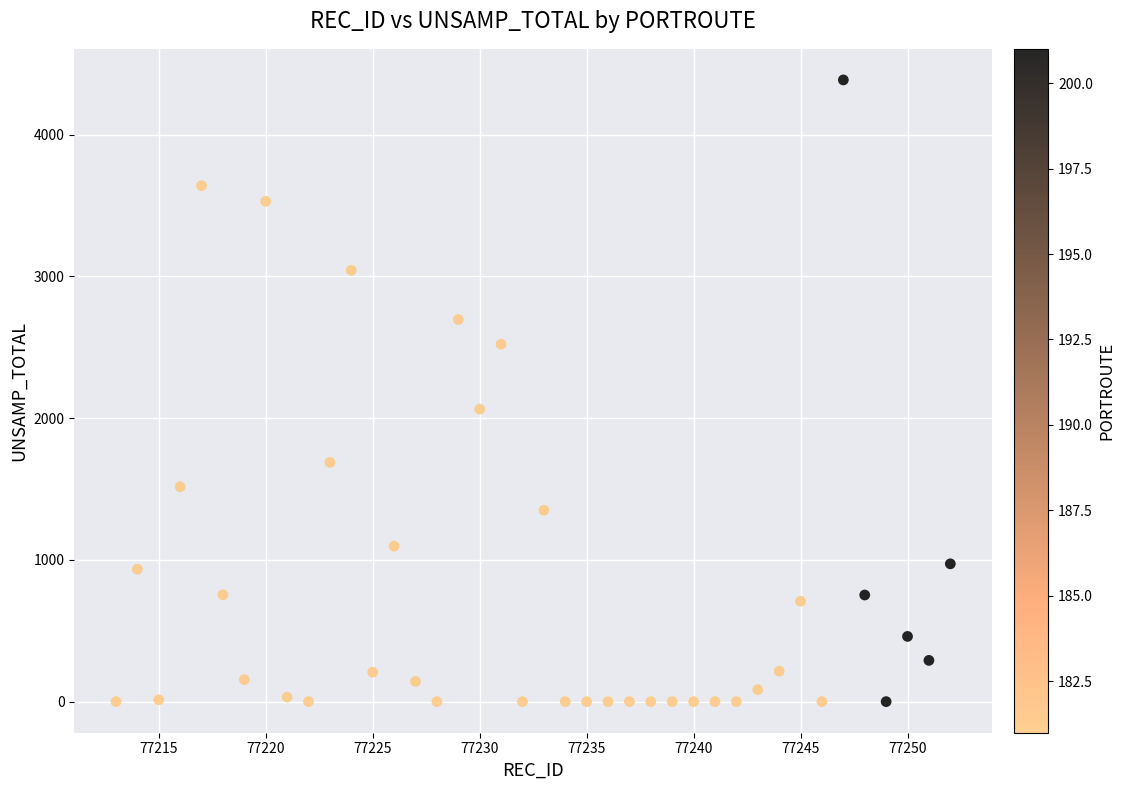

What Y value in the scatter plot is closest to 2192?

2063